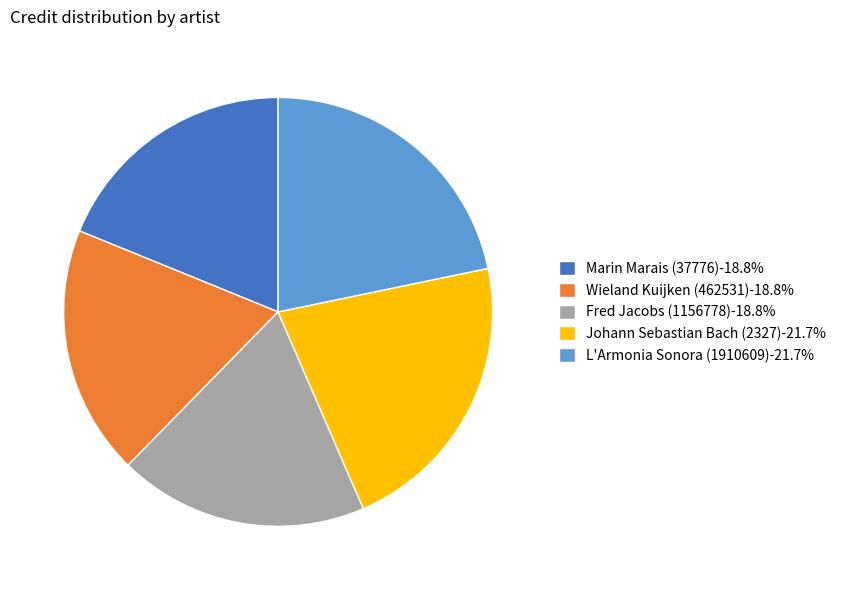

The Fred Jacobs (1156778) slice represents 19% of the pie. True or false?

True